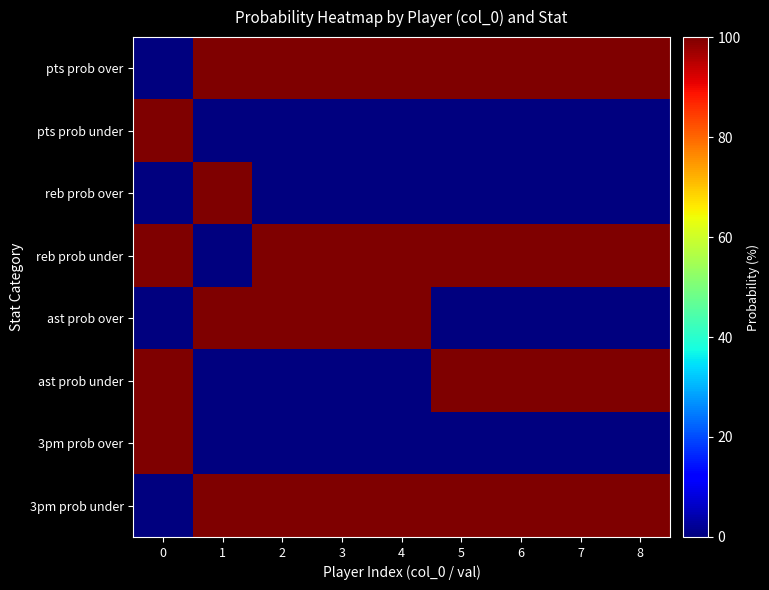

What is the total value across all series at 5?

400